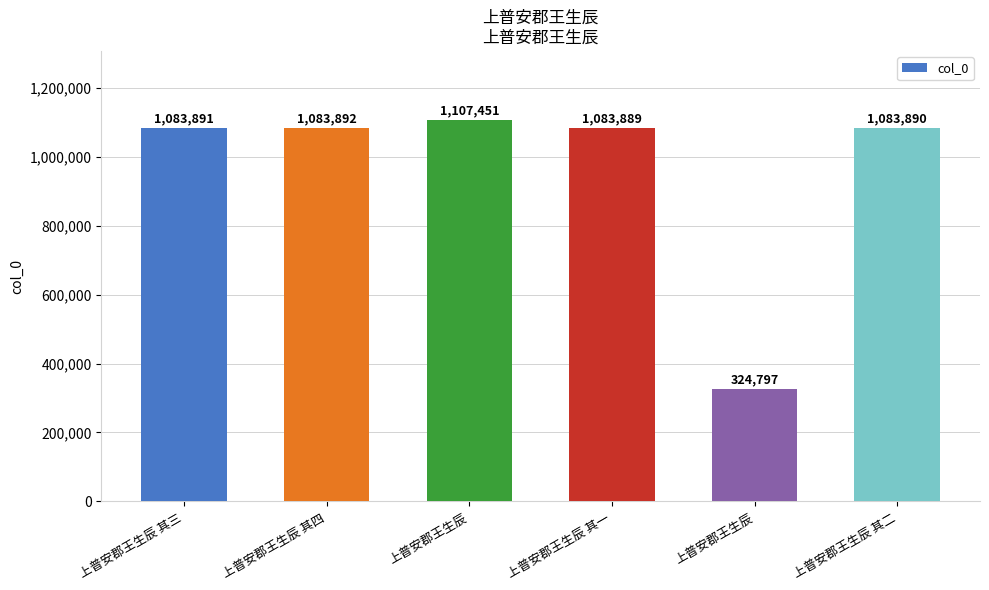

How many bars are there in total?

6